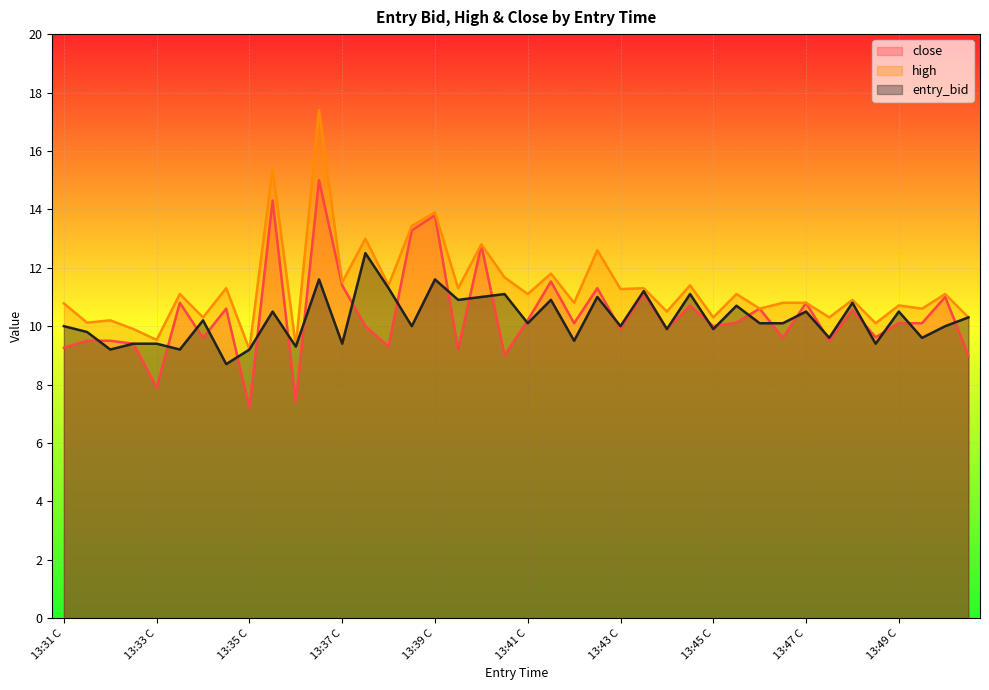

What is the difference between the second highest and second lowest values in the close series?

6.9